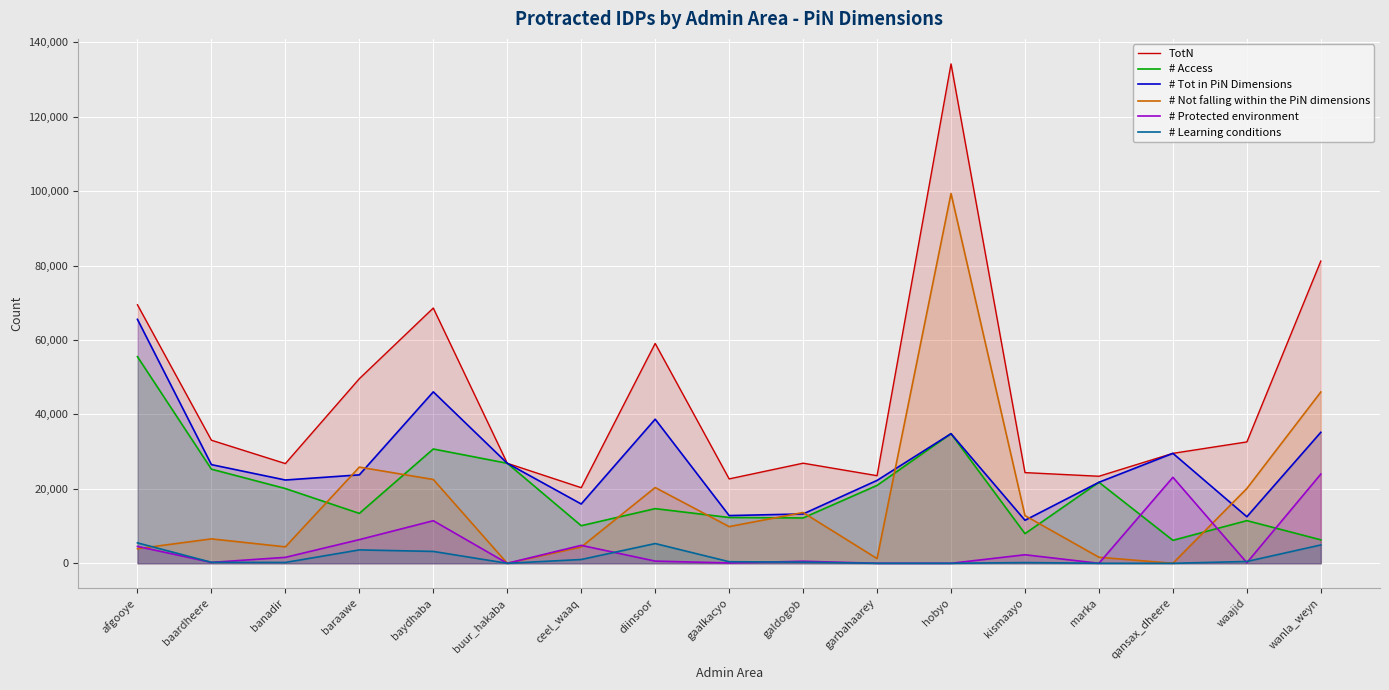

What is the difference between the maximum and second lowest values in the TotN series?

111502